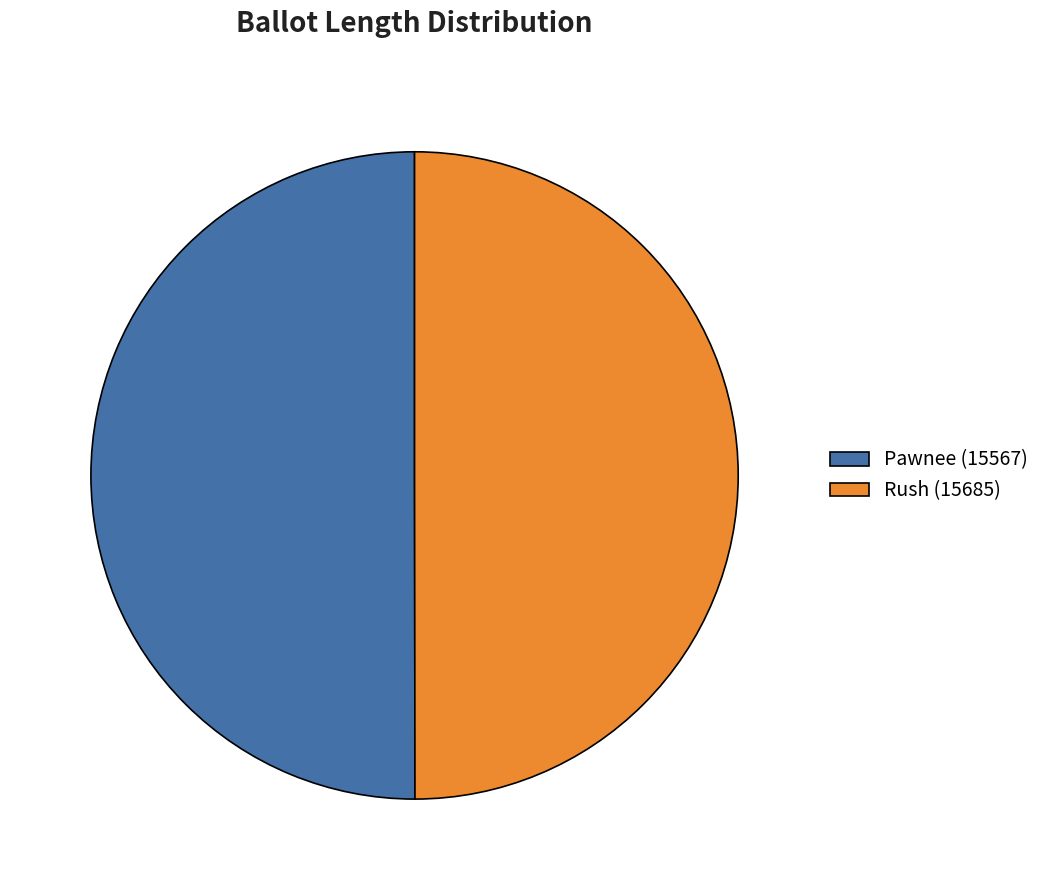

True or false: Rush (15685) accounts for 43% of the total.

False